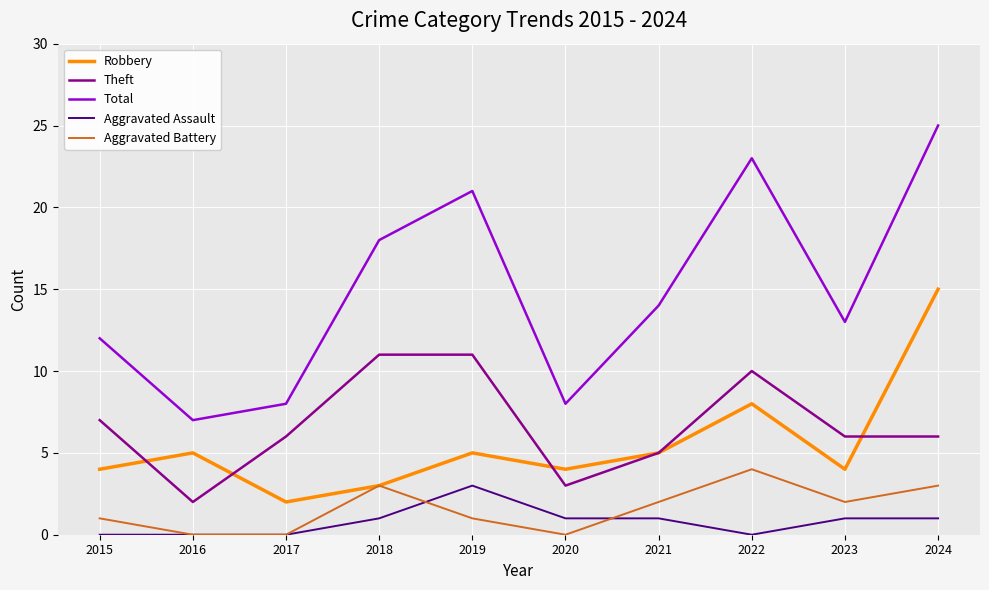

Reading left to right, transcribe all the data shown in this chart.

Robbery: 2015=4	2016=5	2017=2	2018=3	2019=5	2020=4	2021=5	2022=8	2023=4	2024=15
Theft: 2015=7	2016=2	2017=6	2018=11	2019=11	2020=3	2021=5	2022=10	2023=6	2024=6
Total: 2015=12	2016=7	2017=8	2018=18	2019=21	2020=8	2021=14	2022=23	2023=13	2024=25
Aggravated Assault: 2015=0	2016=0	2017=0	2018=1	2019=3	2020=1	2021=1	2022=0	2023=1	2024=1
Aggravated Battery: 2015=1	2016=0	2017=0	2018=3	2019=1	2020=0	2021=2	2022=4	2023=2	2024=3